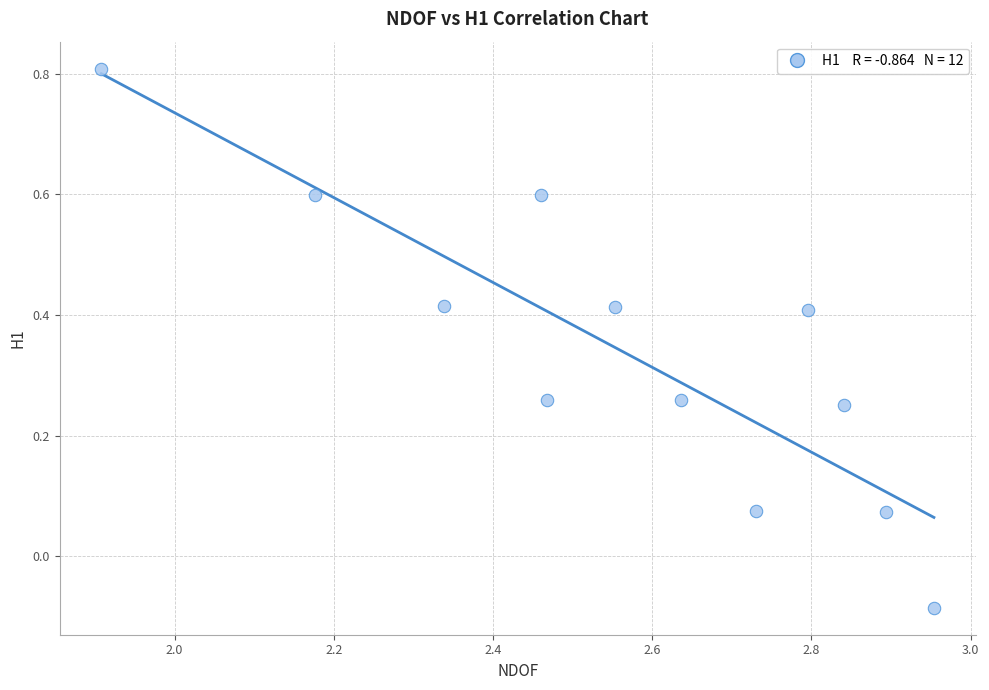

What is the range of X values (max minus min)?

1.0